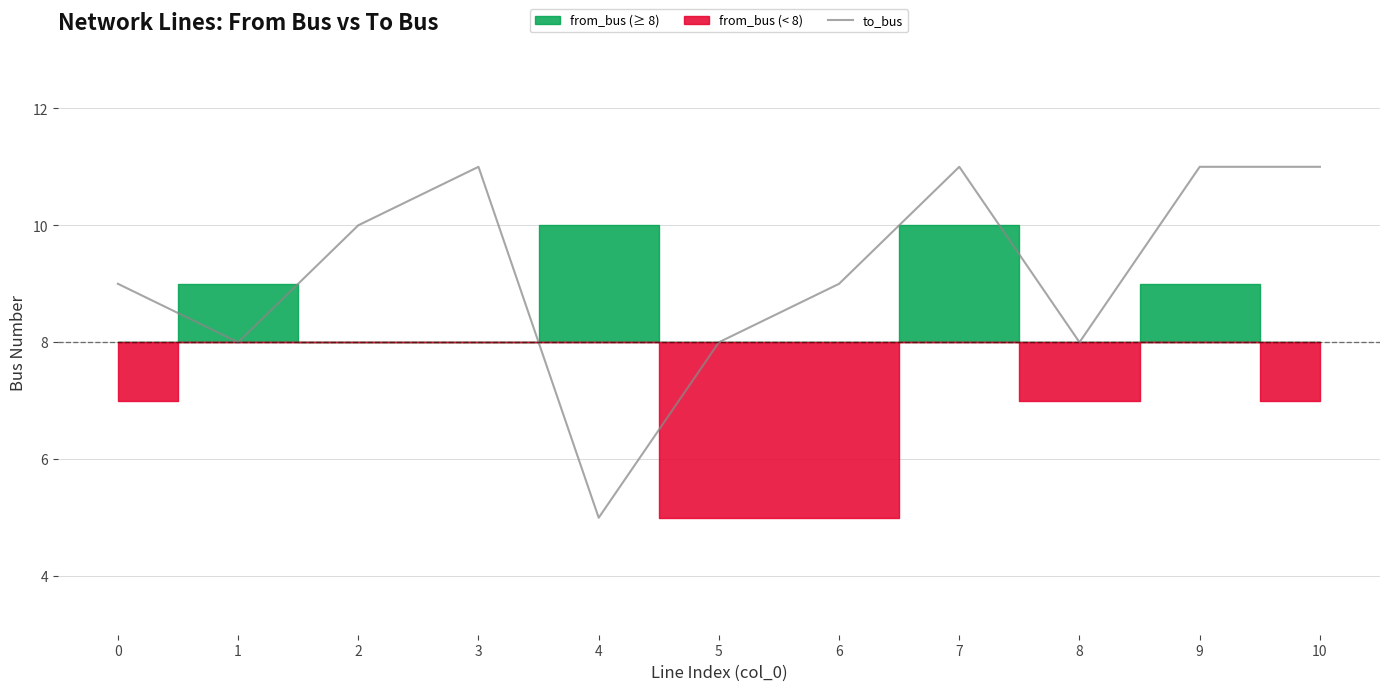

Rank the categories by value from highest to lowest.

3, 7, 9, 10, 2, 0, 6, 1, 5, 8, 4